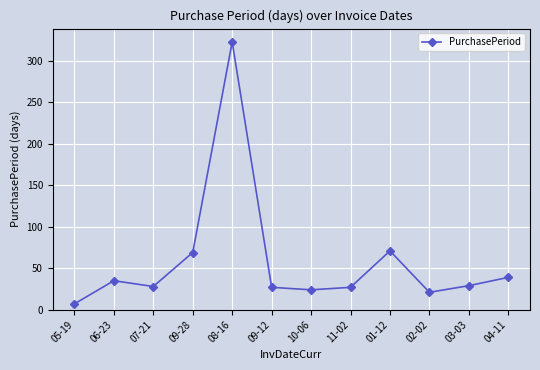

Is it true that the value at 08-16 is 323?

True